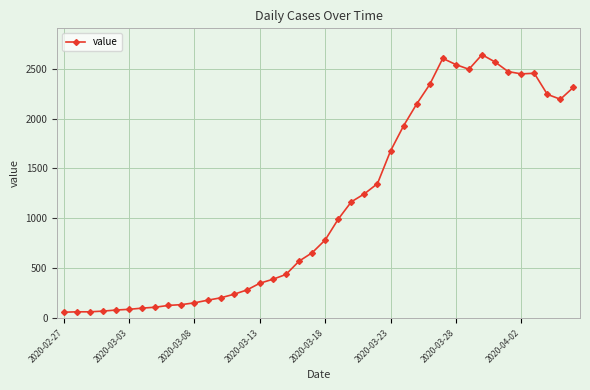

What is the difference between the maximum and minimum values?

2578